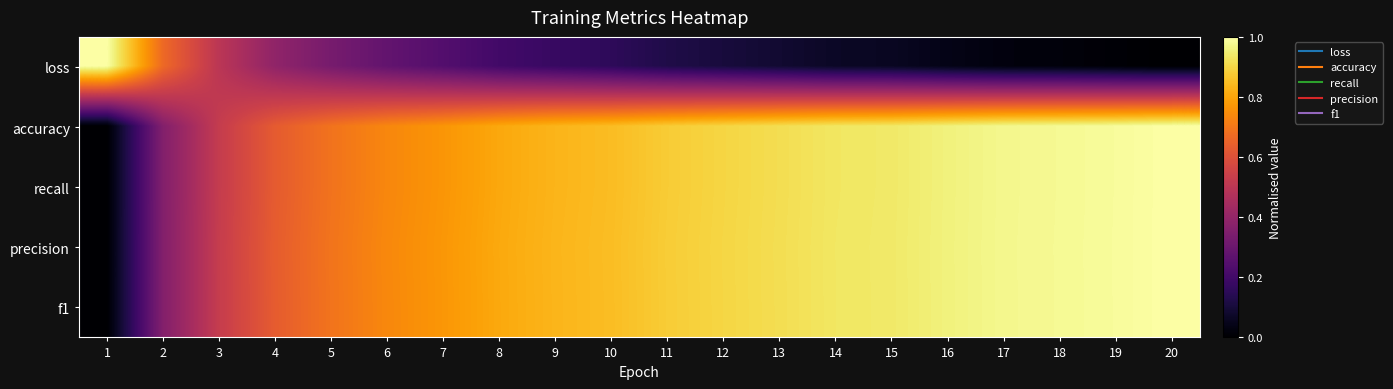

List the series in order of their peak value, highest first.

loss, accuracy, recall, precision, f1